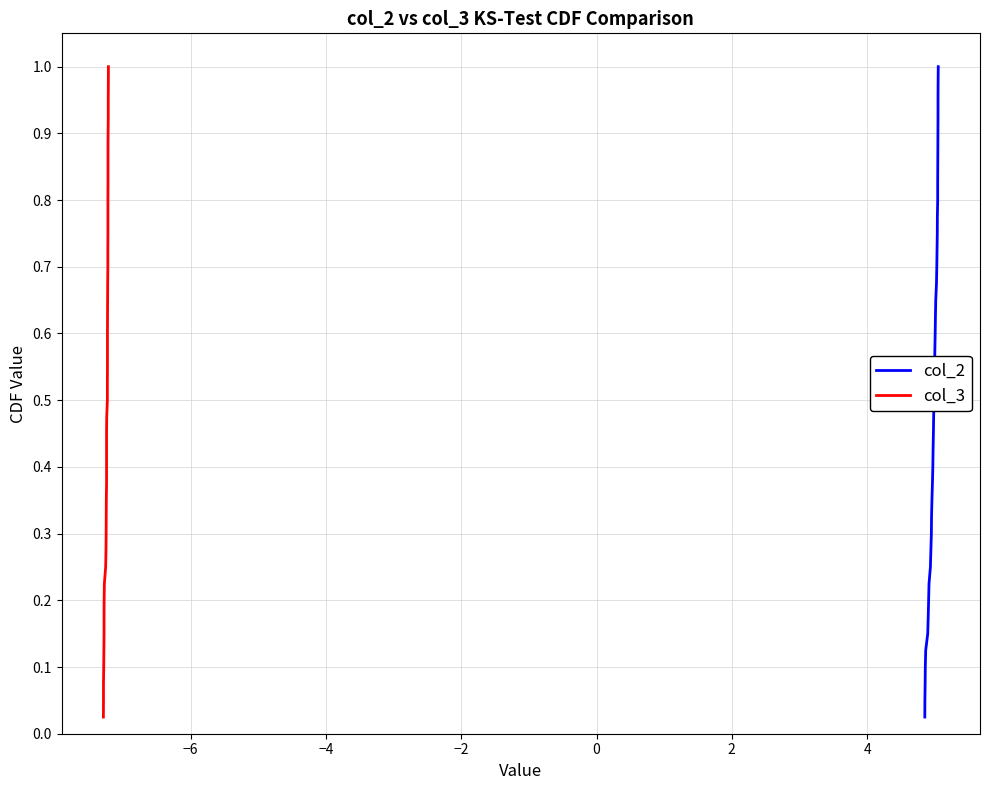

True or false: col_2 and col_3 cross at least once.

False